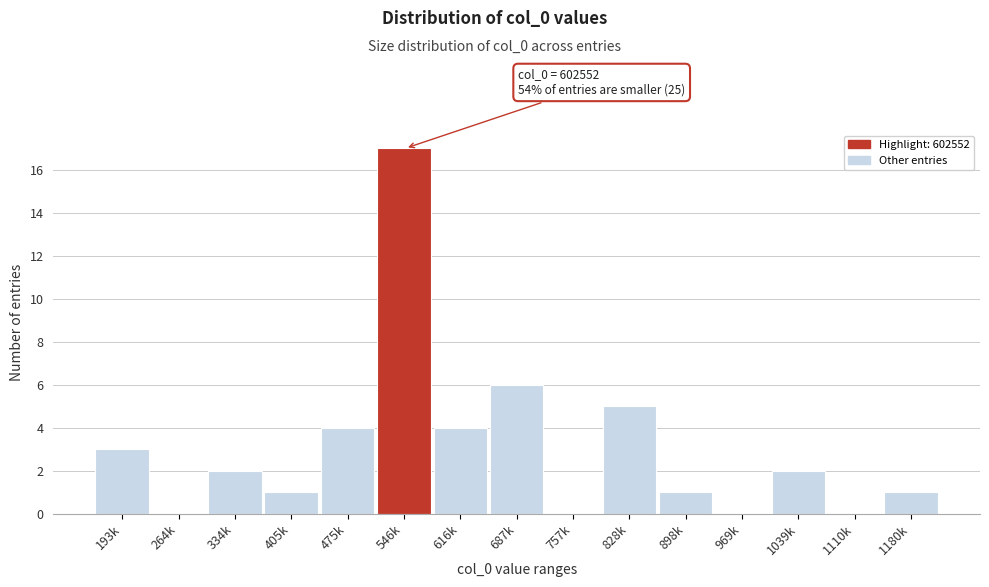

Reading left to right, extract all data points from this chart.

193k=3	264k=0	334k=2	405k=1	475k=4	546k=17	616k=4	687k=6	757k=0	828k=5	898k=1	969k=0	1039k=2	1110k=0	1180k=1